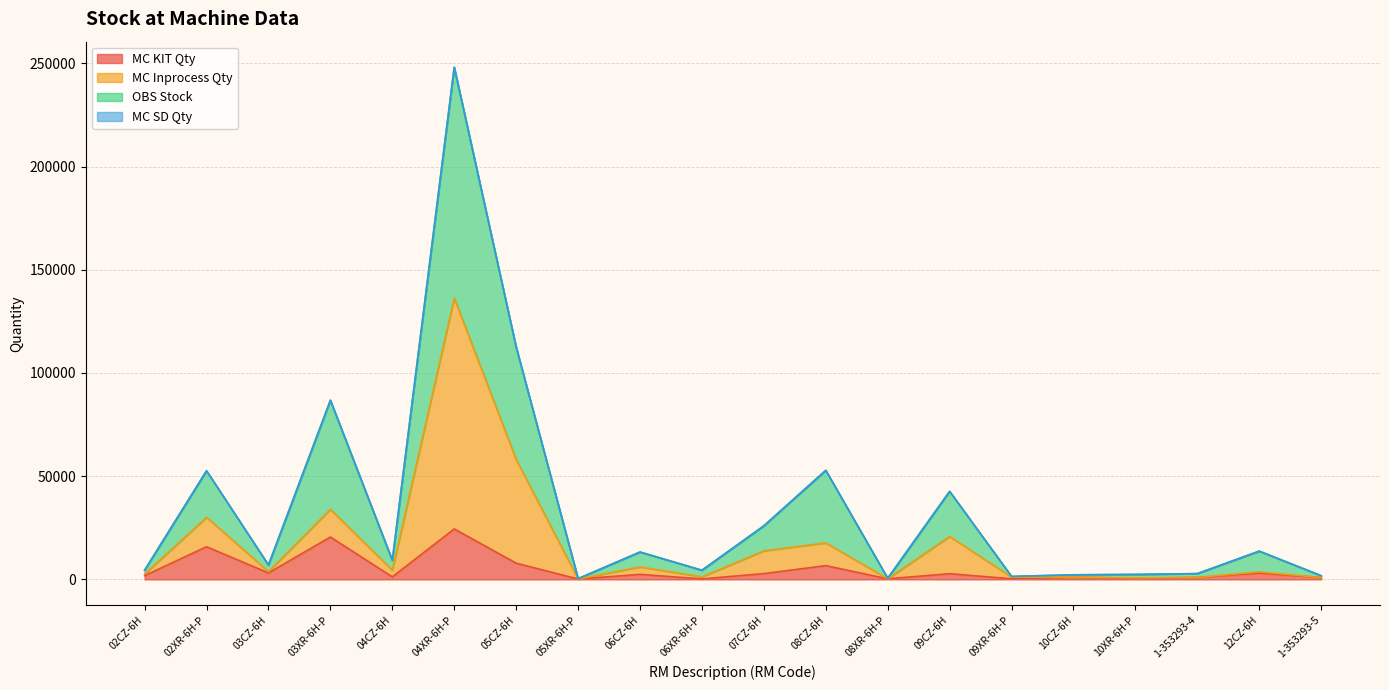

What is the label of the 2nd point from the left?

02XR-6H-P